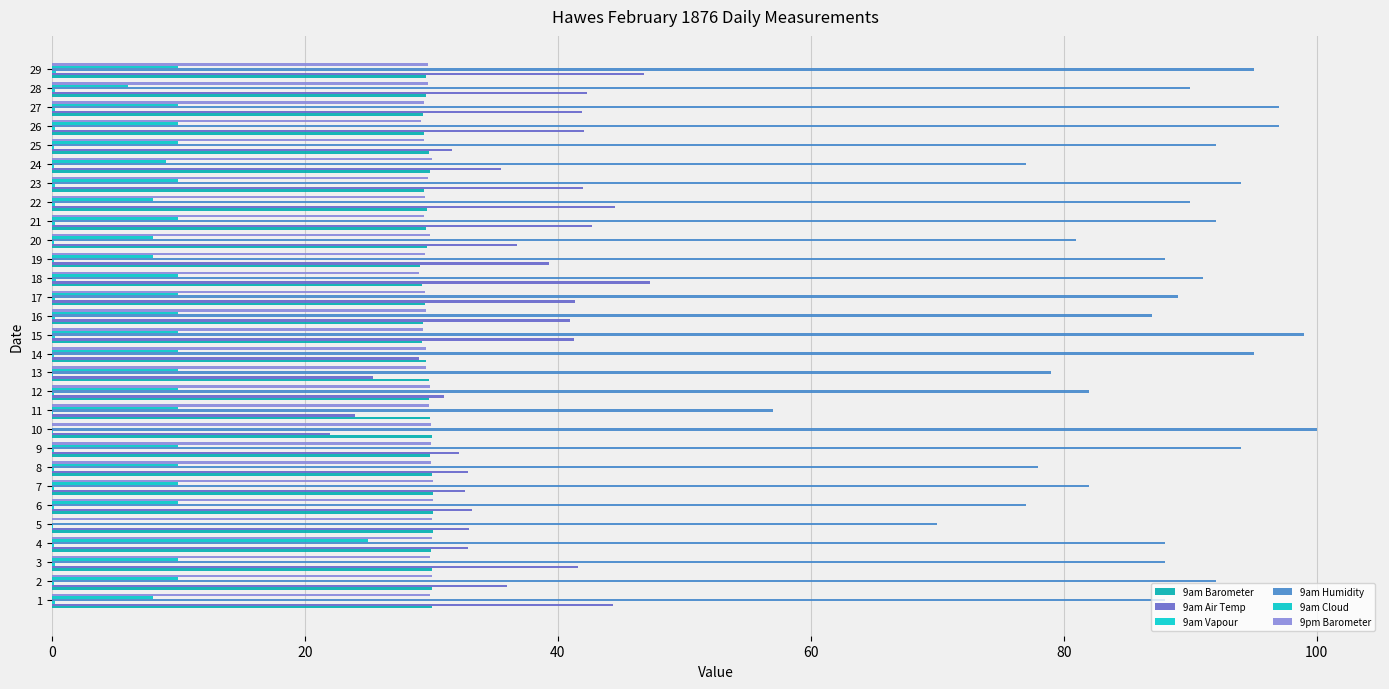

Count the number of data series in this chart.

6